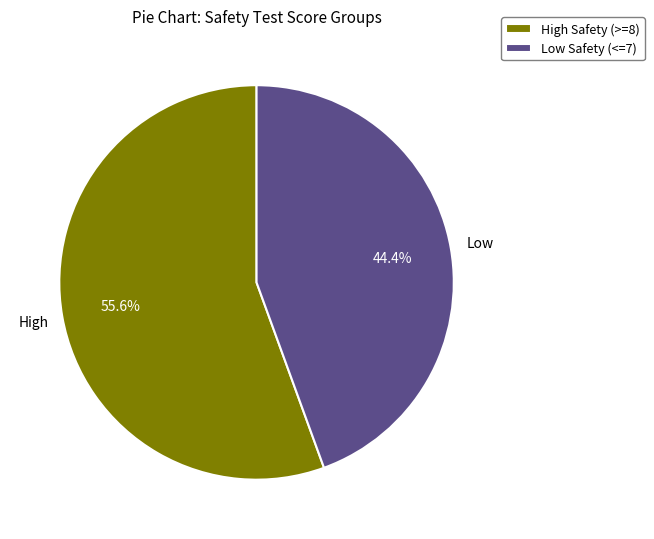

Does any single category account for the majority?

Yes